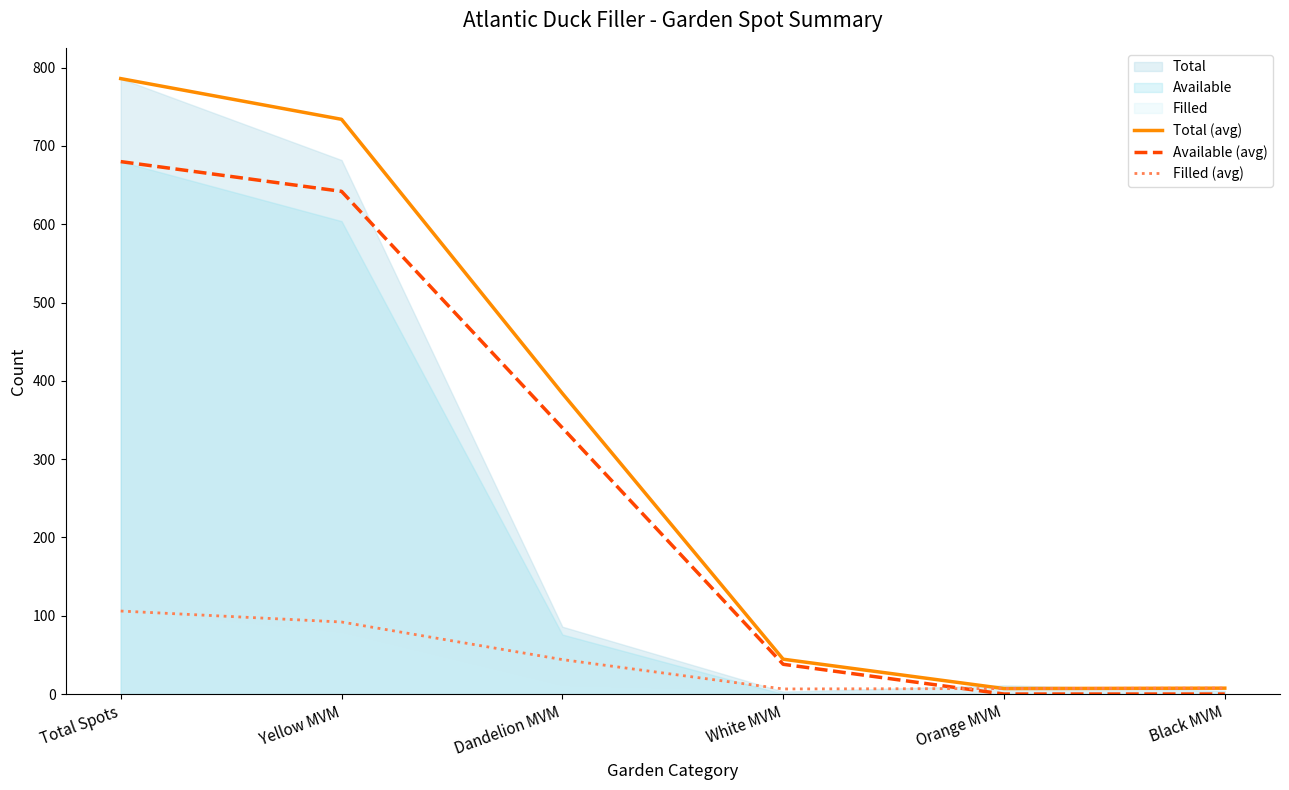

How many lines are shown in the chart?

3